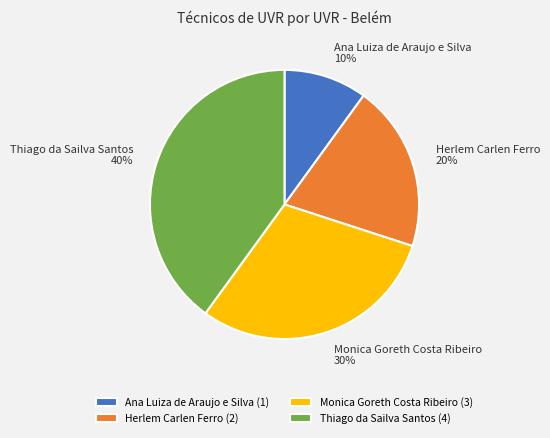

What is the ratio of the value at Thiago da Sailva Santos to the value at Monica Goreth Costa Ribeiro?

1.3